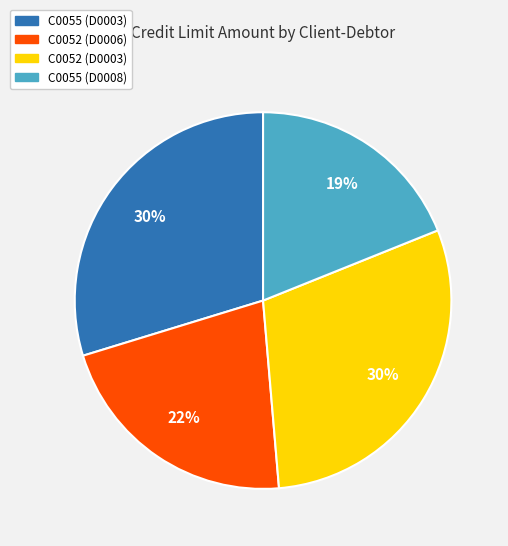

The C0055 (D0003) slice represents 21% of the pie. True or false?

False